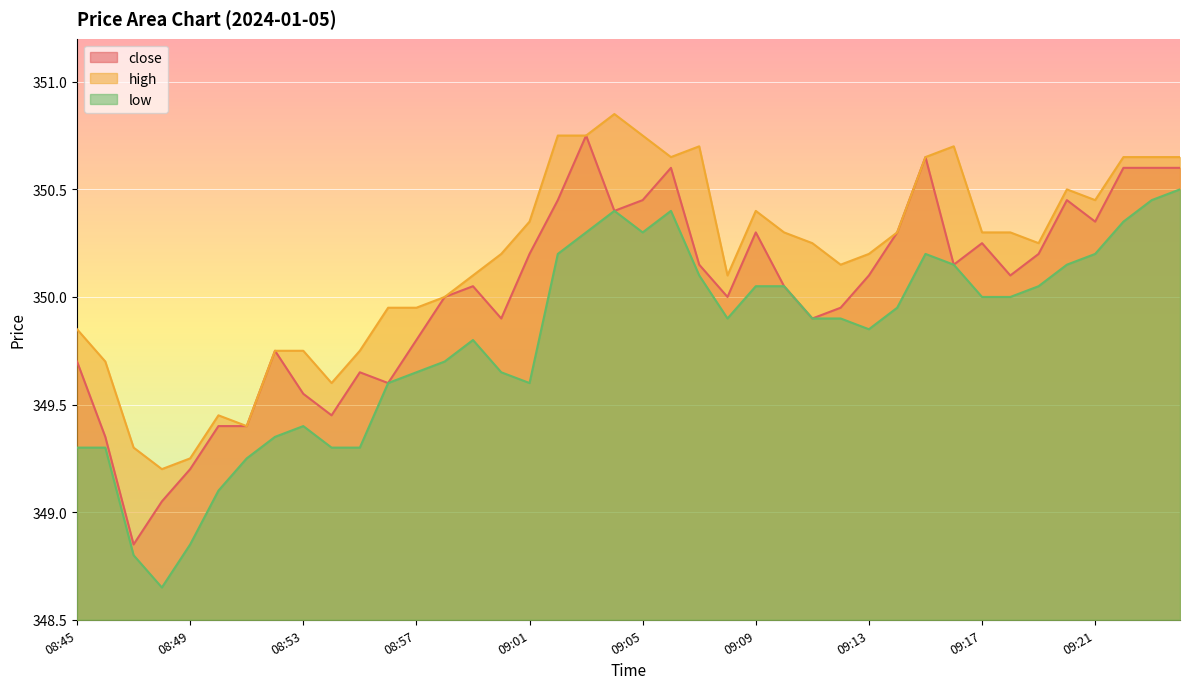

Count the number of categories in the chart.

40